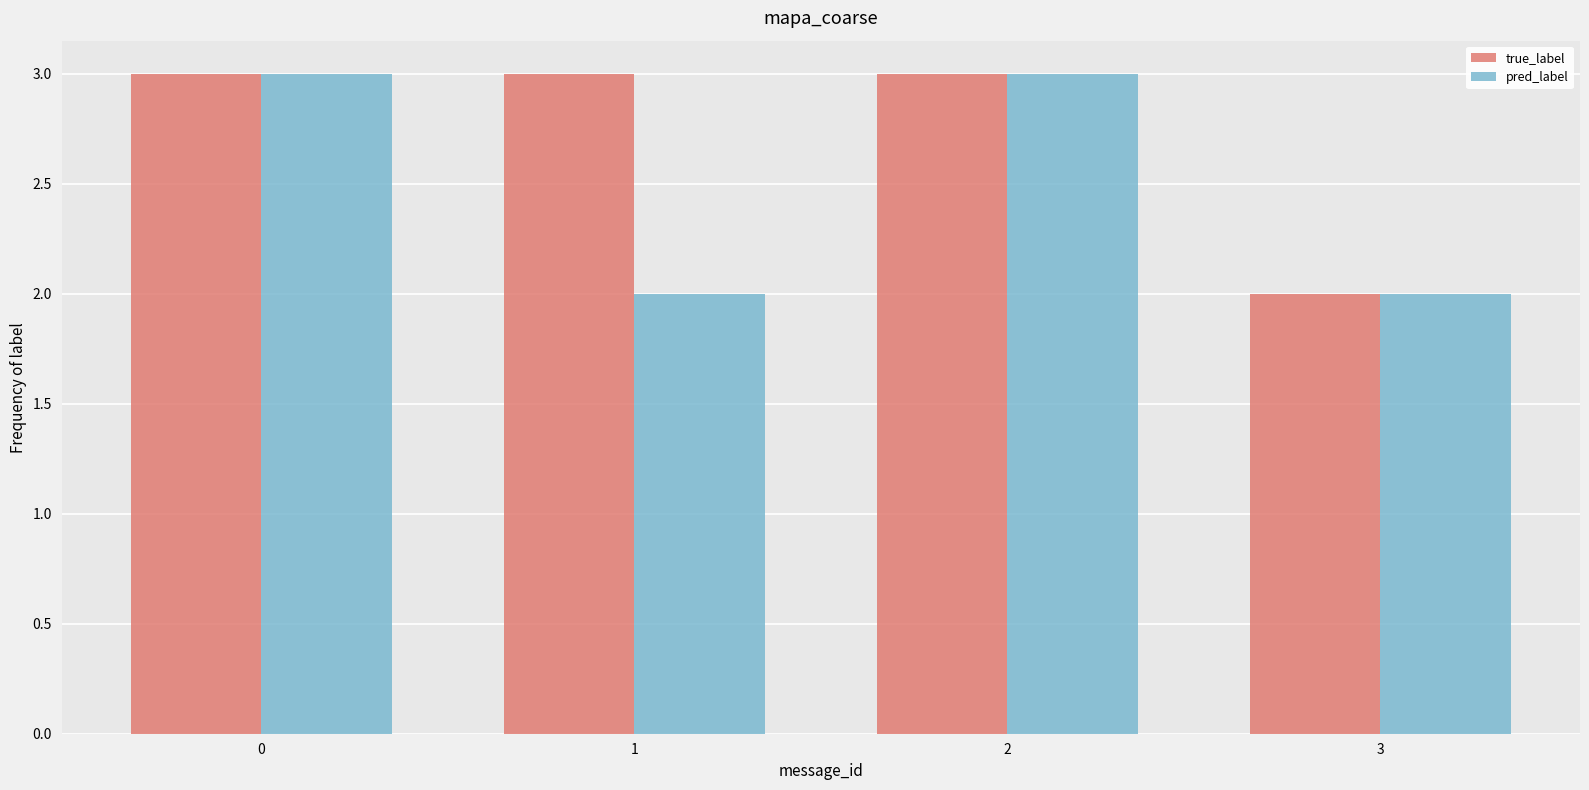

True or false: pred_label has a value of 2 at 3.

True